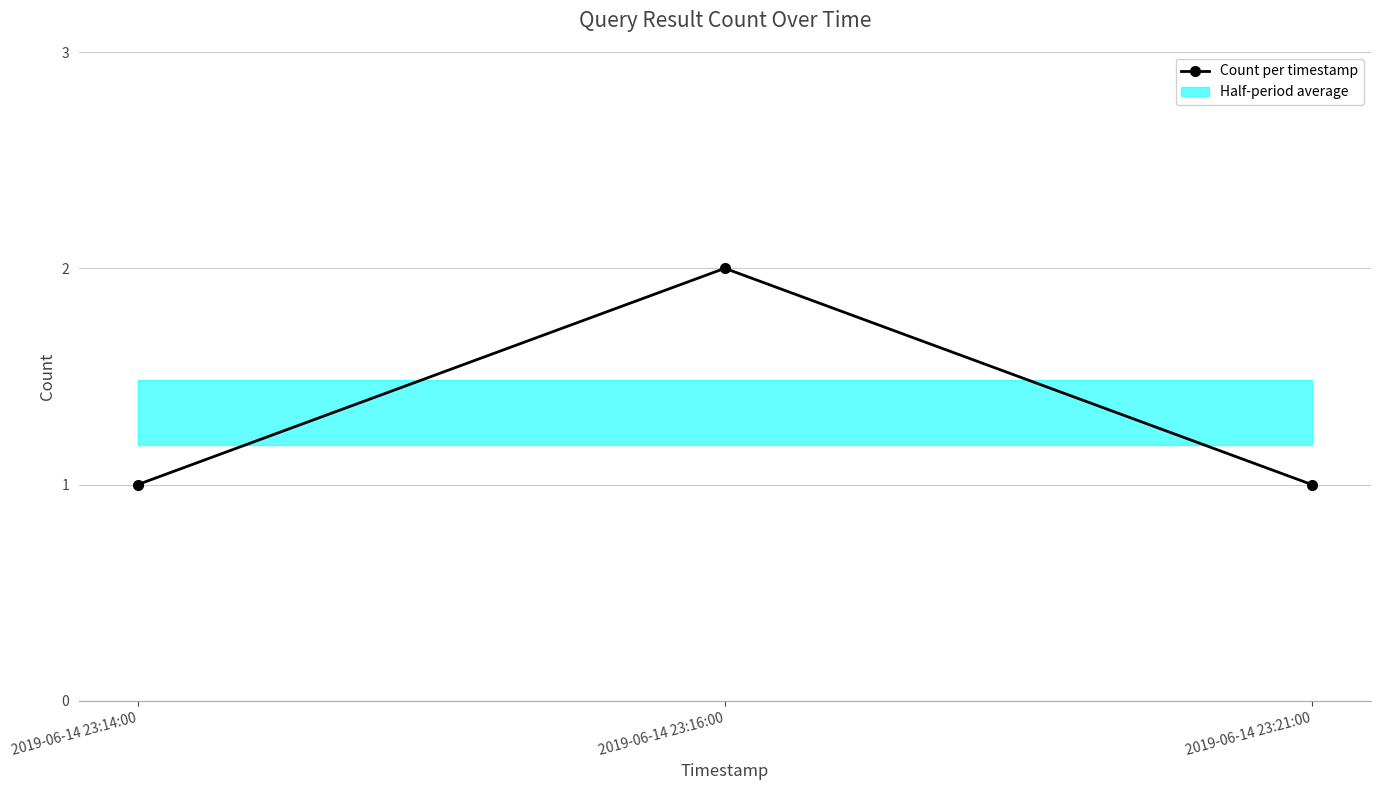

At which category does the chart reach its peak across all series?

2019-06-14 23:16:00